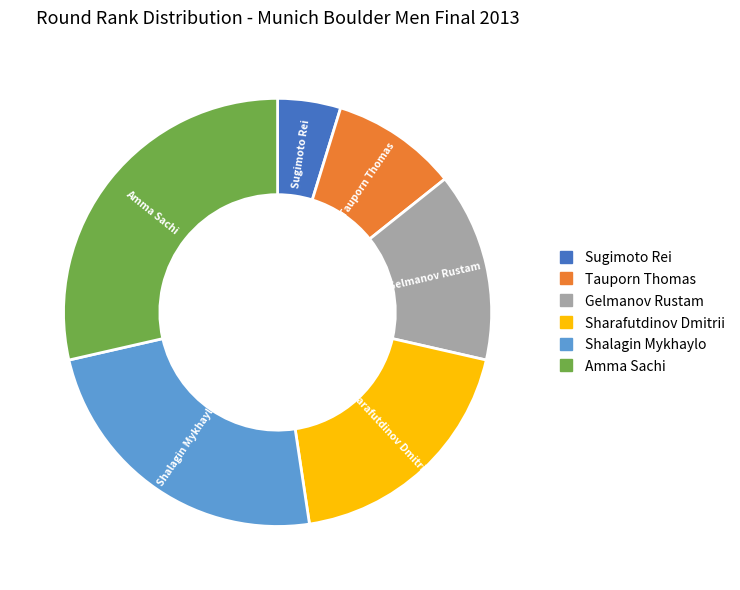

Is there any slice that represents more than half of the pie?

No